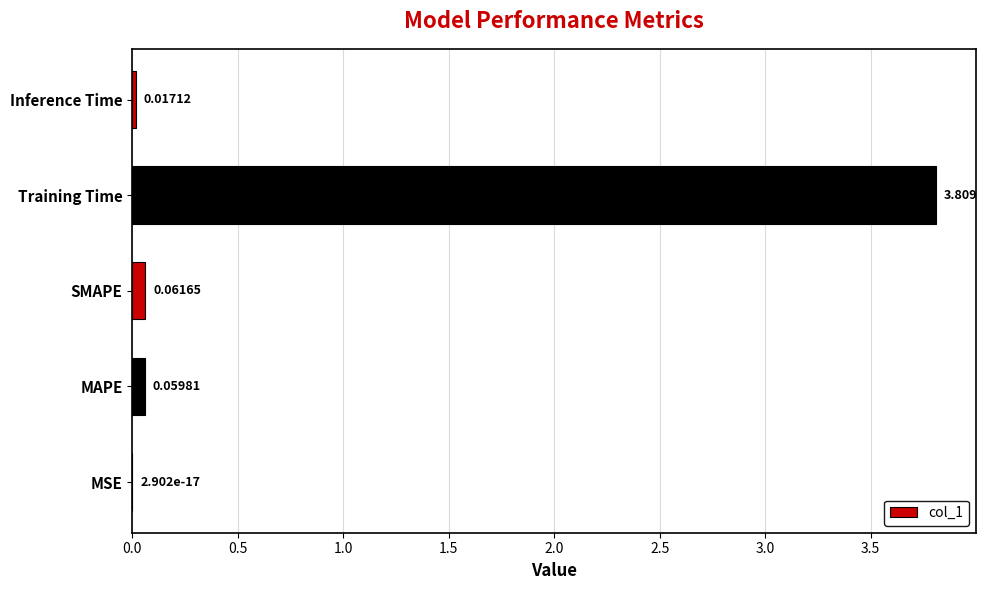

What is the maximum value shown in the chart?

3.8